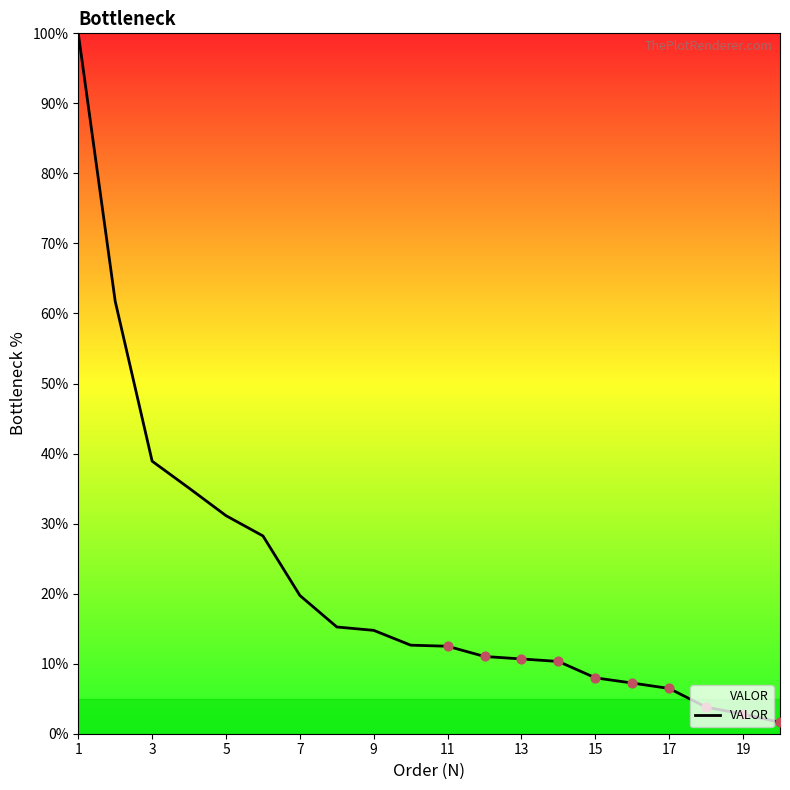

What is the difference between the maximum and minimum values?

98.4